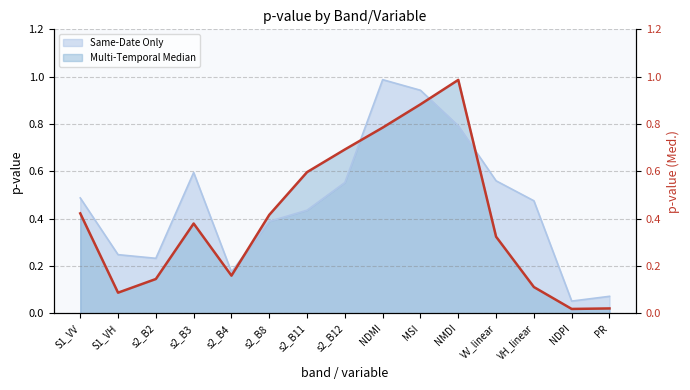

What is the average value of the Same-Date Only series?

0.5